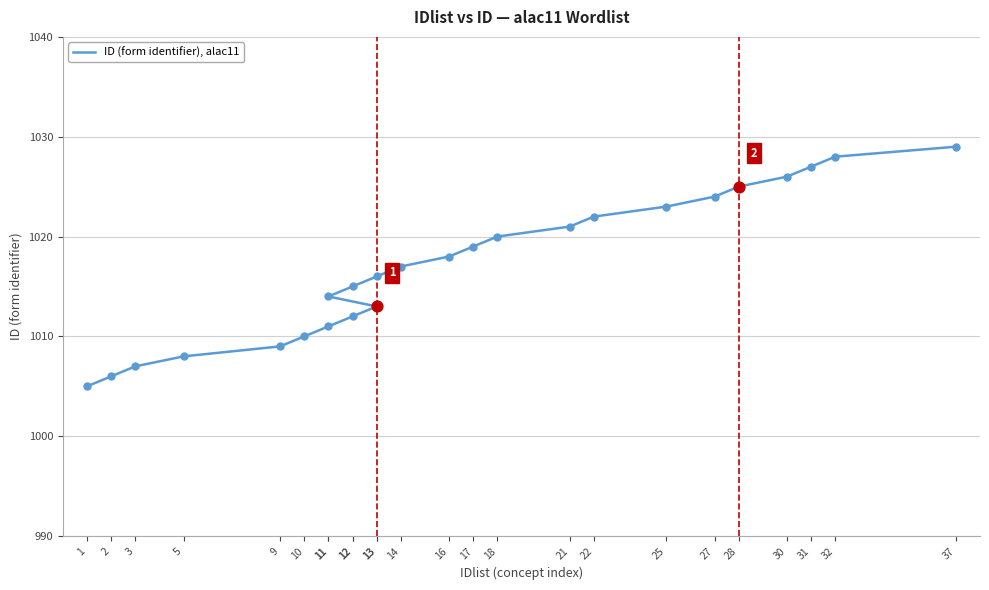

What is the change in value from 12 to 14?

+5